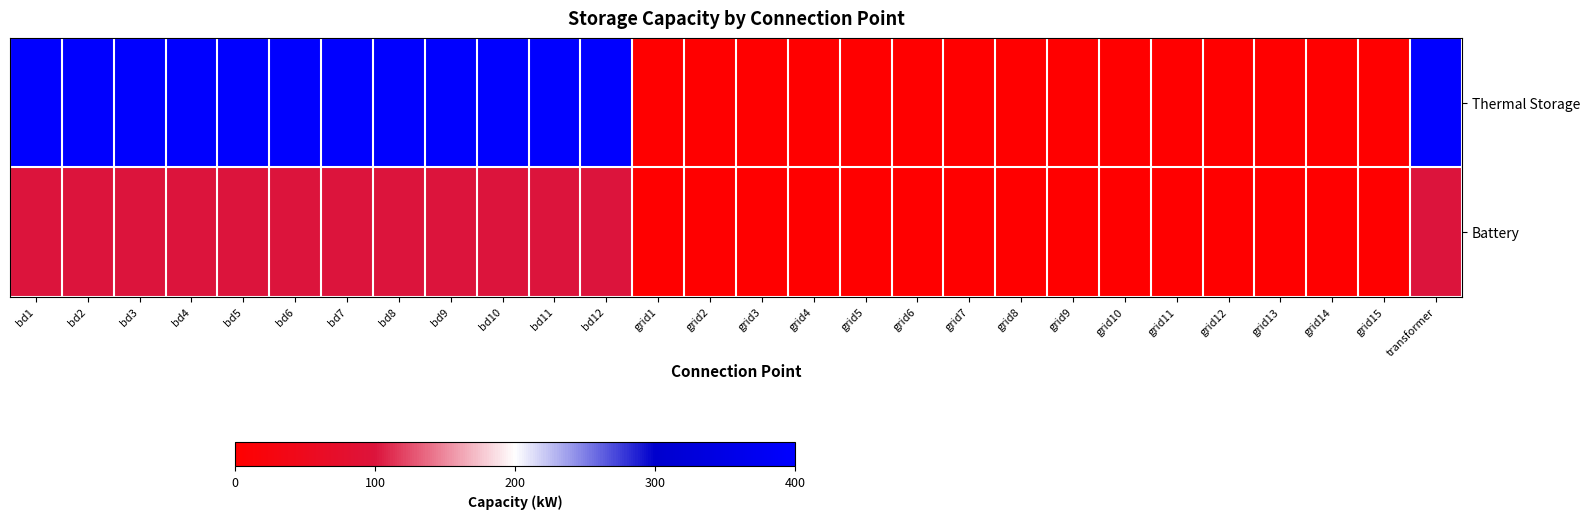

At which category is the sum across all series the highest?

bd1